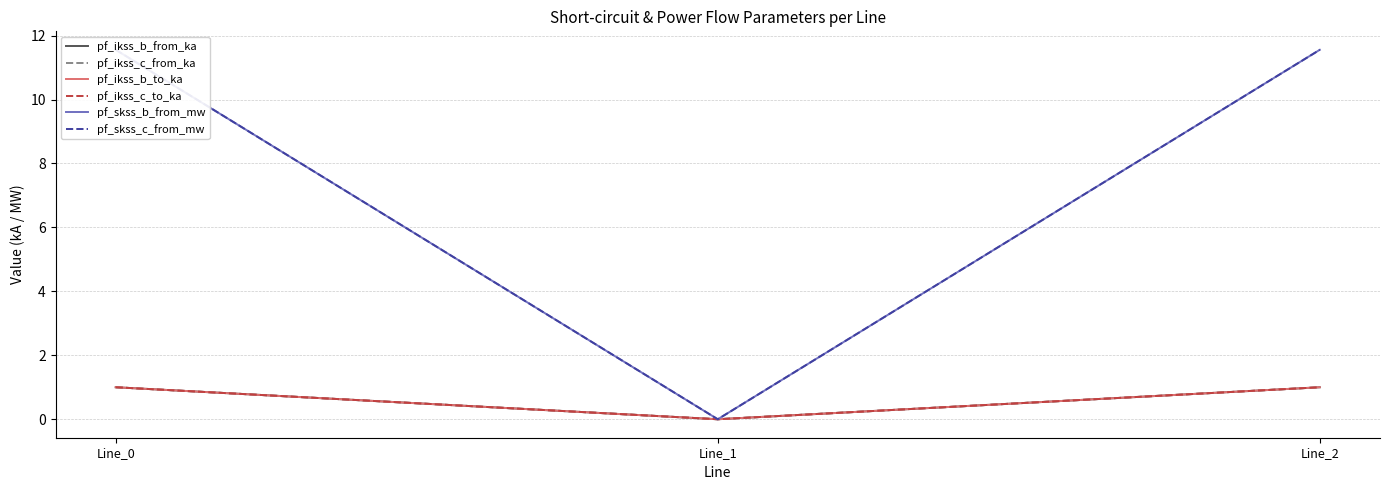

Is this an area chart (filled region under the line)?

No